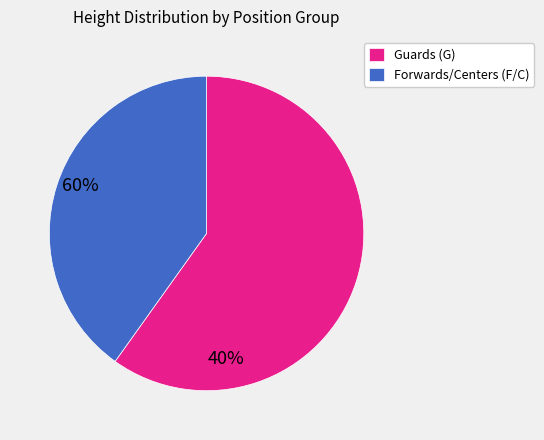

Count the number of slices in the pie.

2